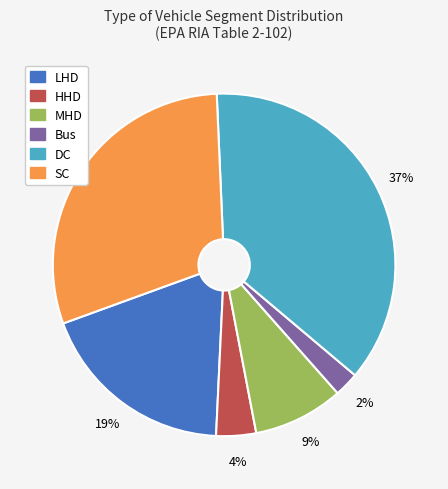

Is HHD the majority of the pie?

No